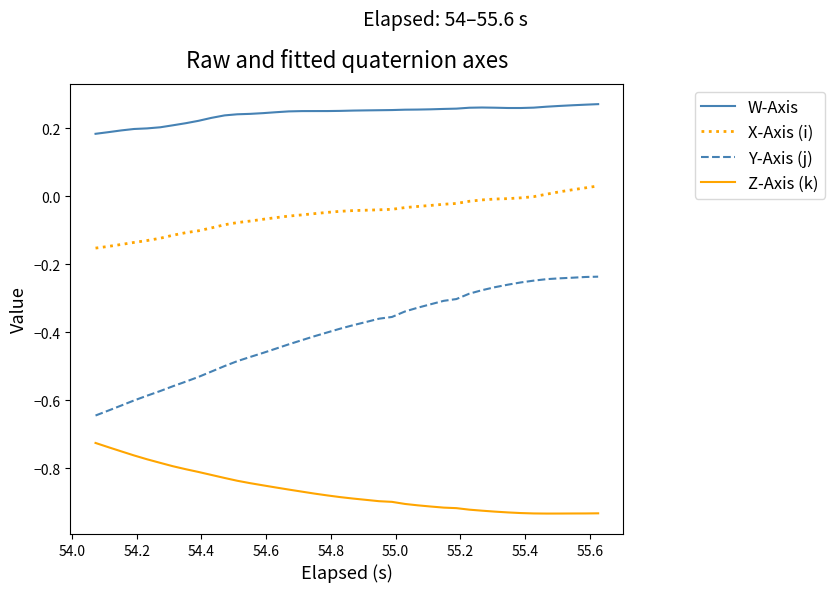

List the series in order of their overall mean, lowest first.

Z-Axis (k), Y-Axis (j), X-Axis (i), W-Axis